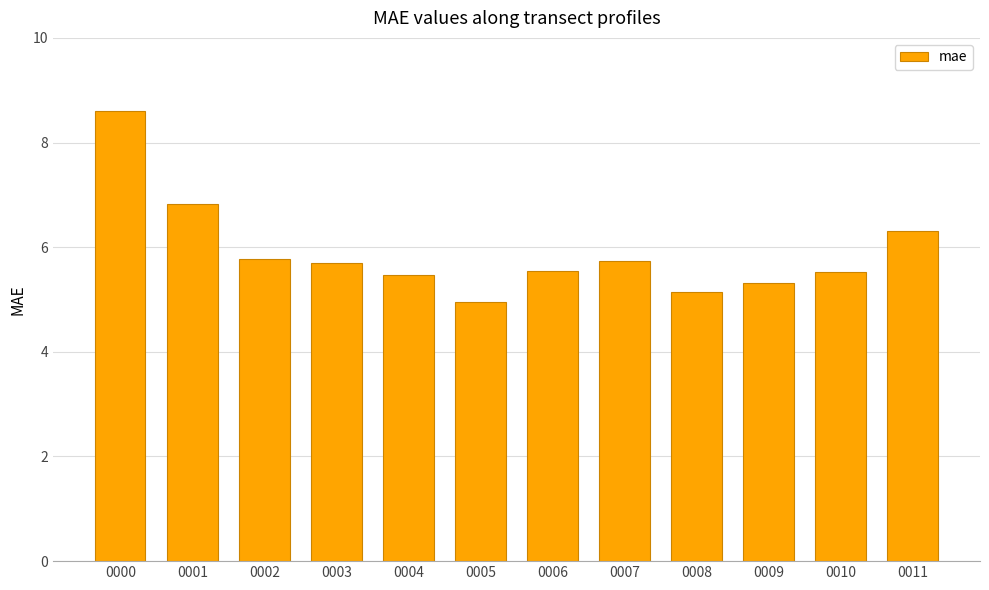

What is the value of the 10th bar from the left?

5.3